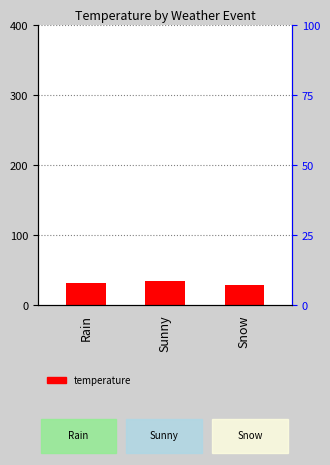

Rank the categories by value from highest to lowest.

Sunny, Rain, Snow